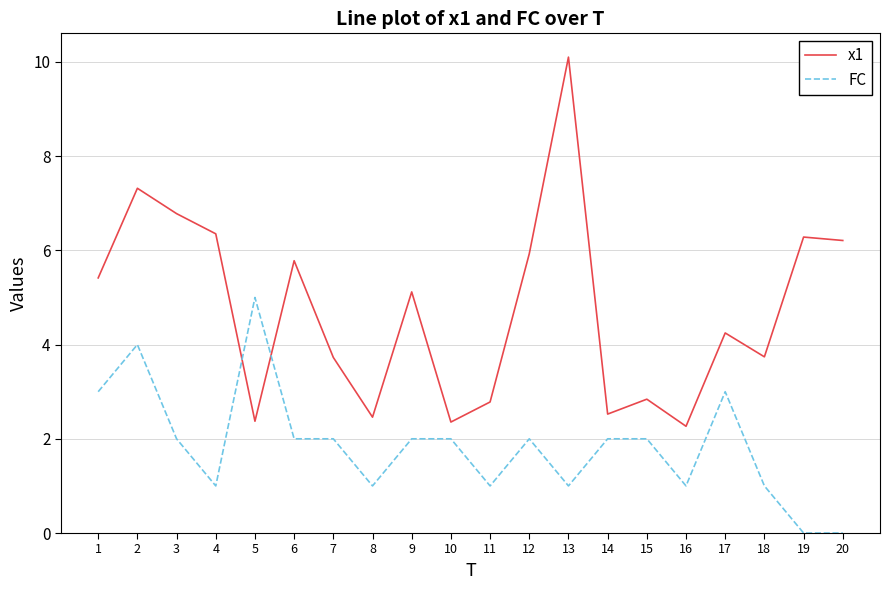

Where does the x1 series first go above 5?

1